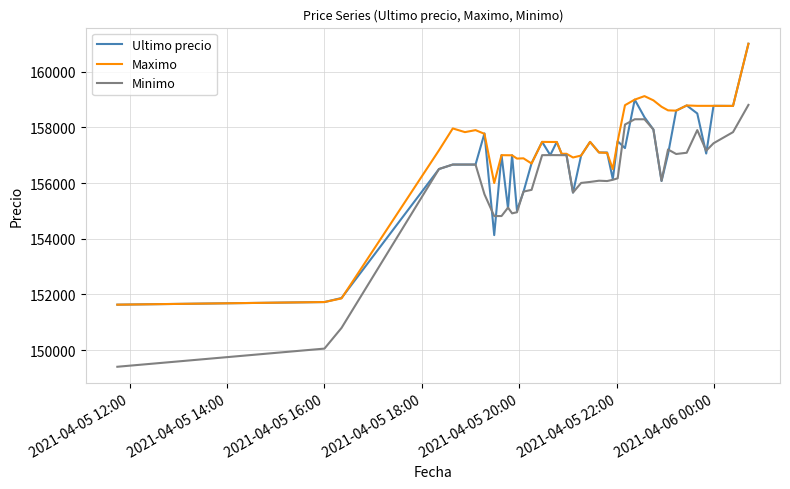

List the series in order of their overall mean, lowest first.

Minimo, Ultimo precio, Maximo